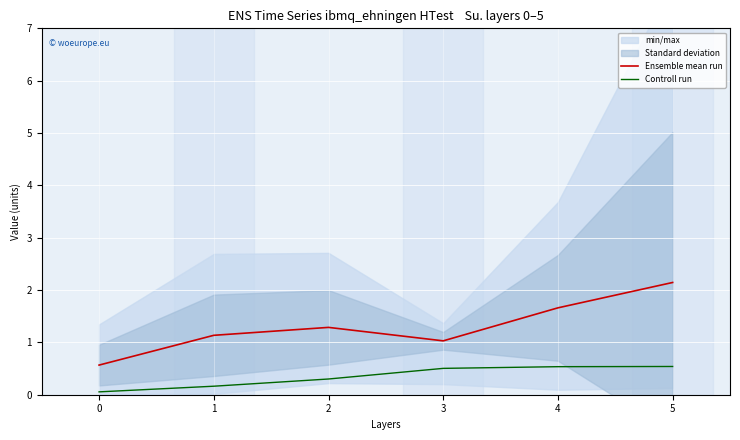

How many lines are shown in the chart?

2